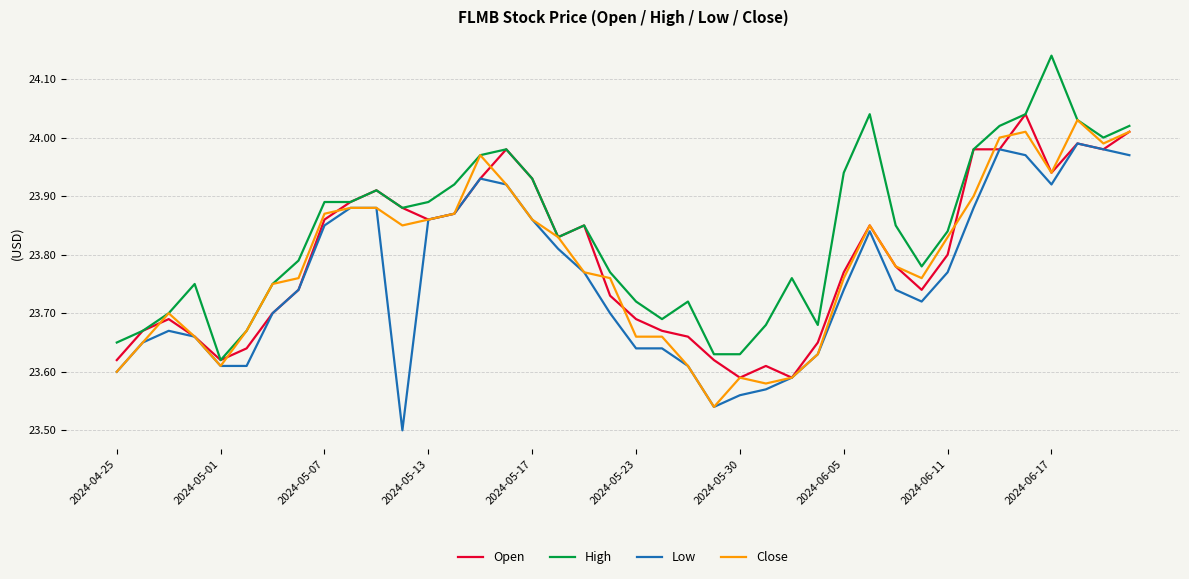

Which series has the largest total across all categories?

High